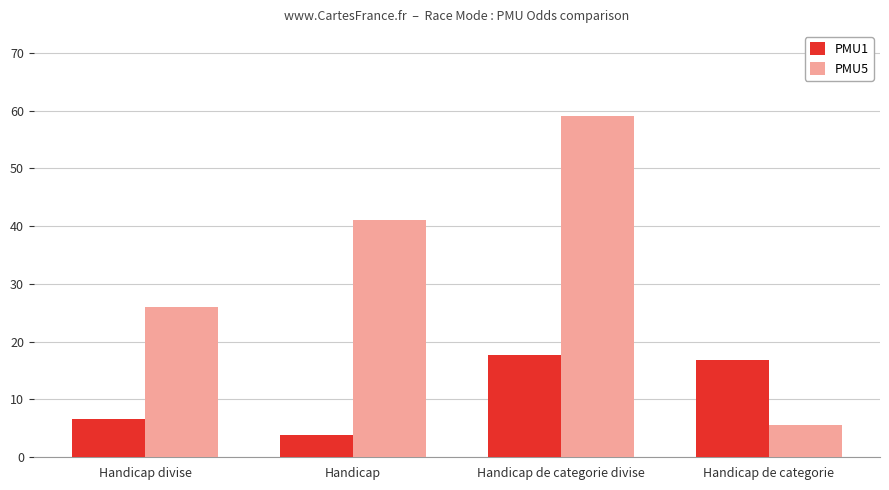

Are the bars grouped side by side (vs. stacked)?

Yes